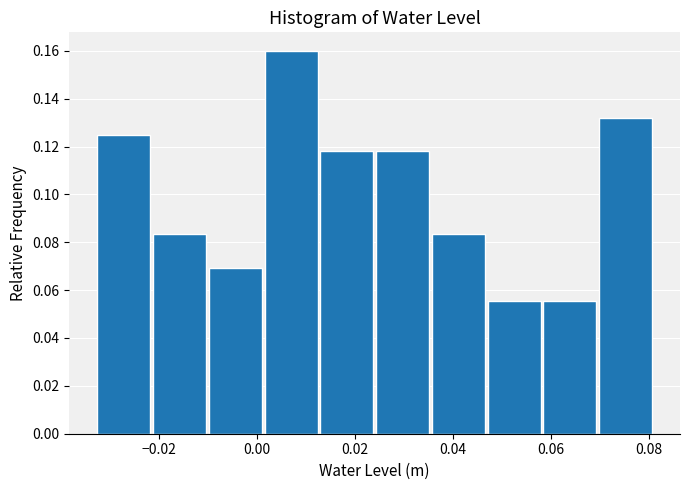

Over which range of the x-axis is the bar tallest?

0.002 to 0.012